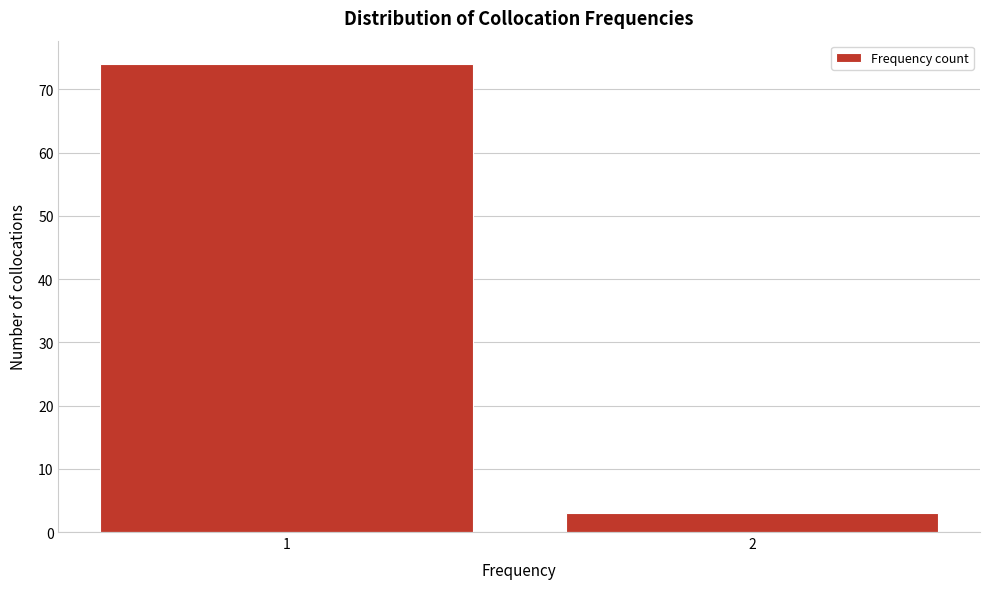

Reading left to right, list all the values displayed in this chart.

1=74	2=3